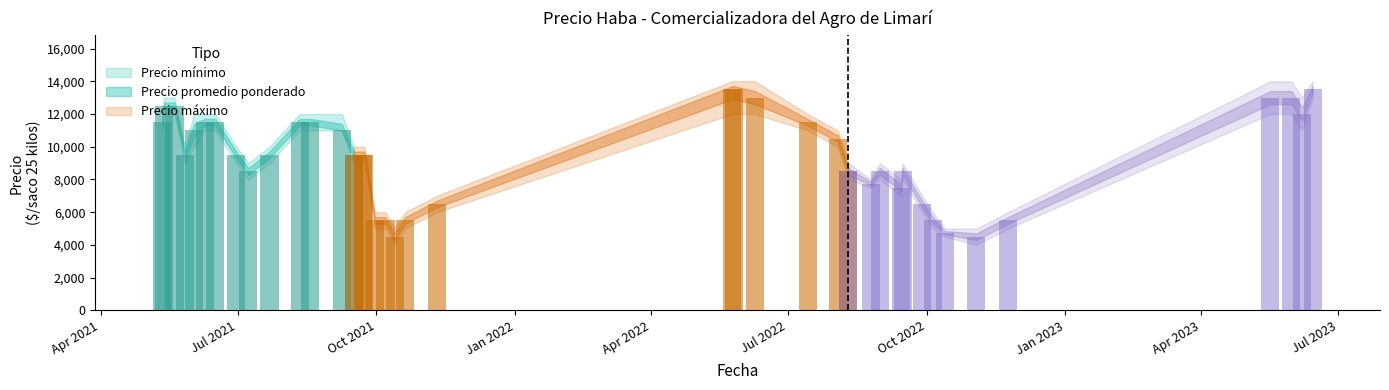

Are the bars grouped side by side (vs. stacked)?

No